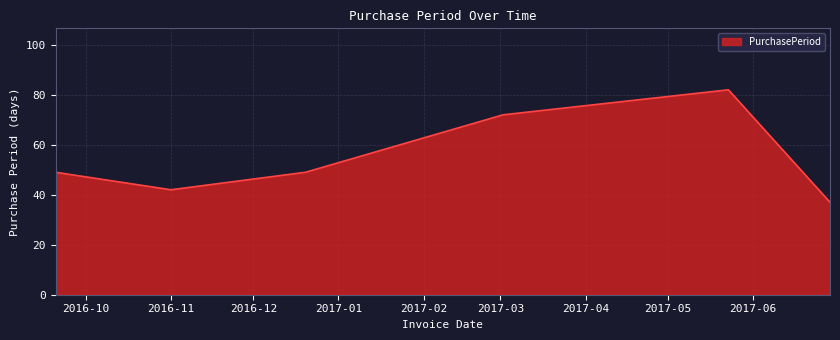

What is the sum of all values?

331